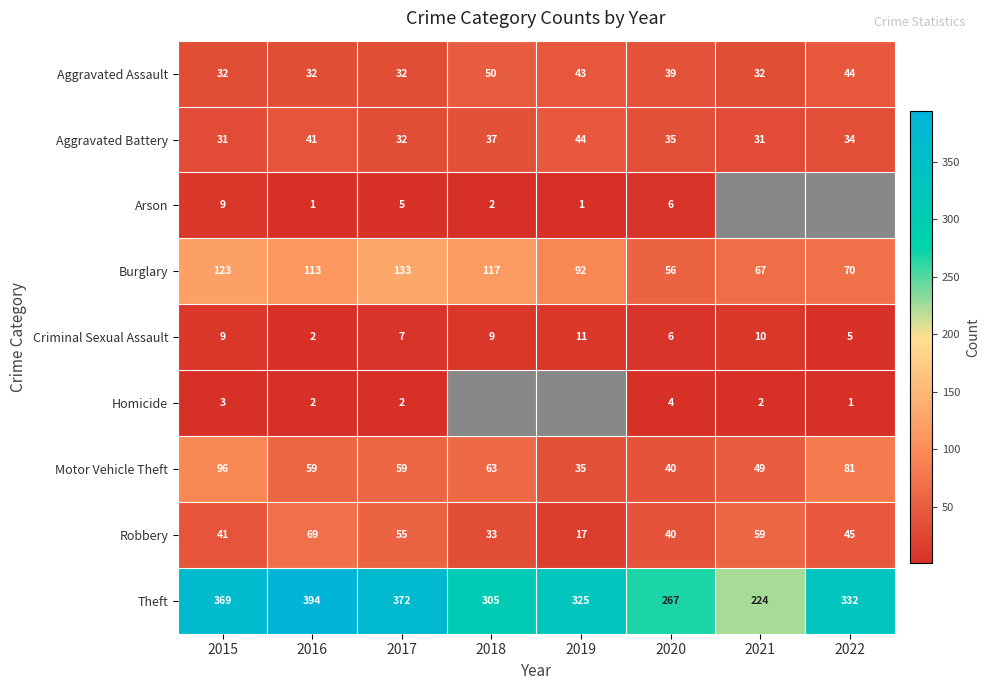

What is the difference between the Criminal Sexual Assault values at 2020 and 2018?

3